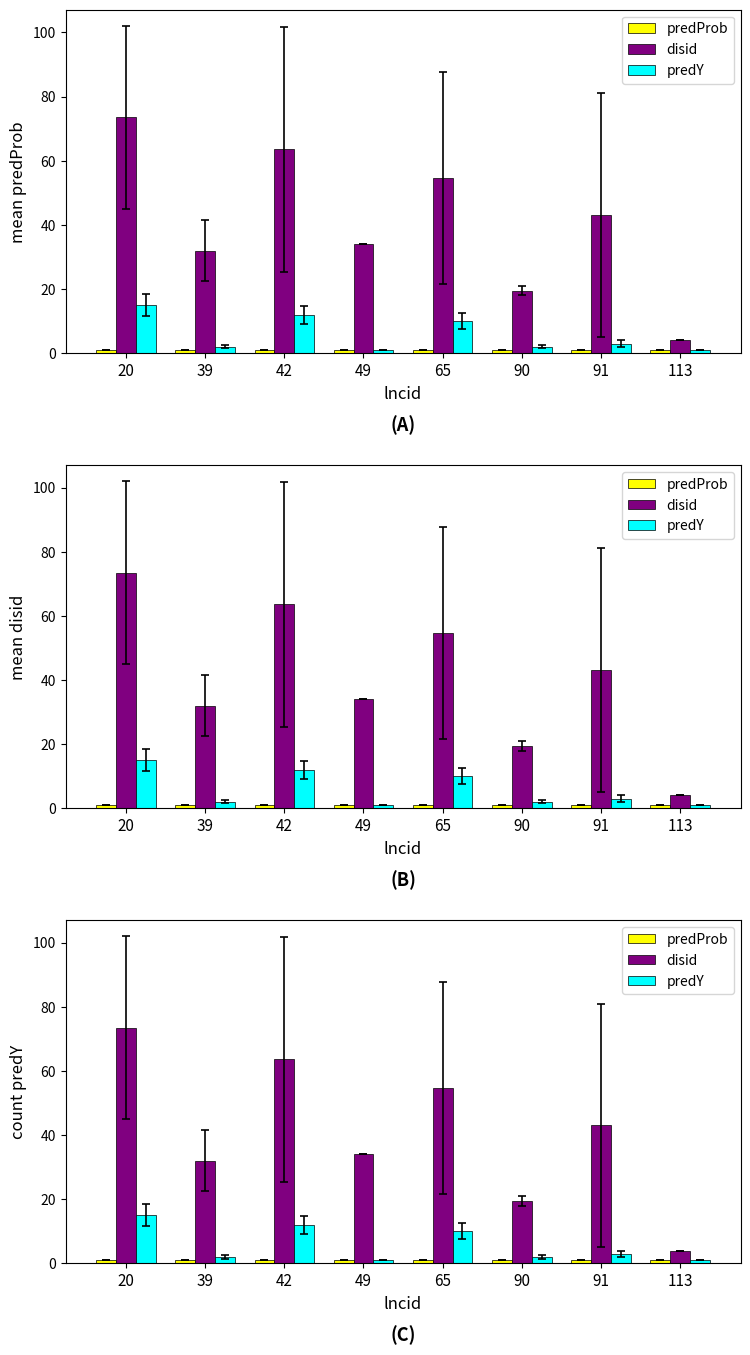

What is the difference between the second highest and second lowest values in the disid series?

44.1